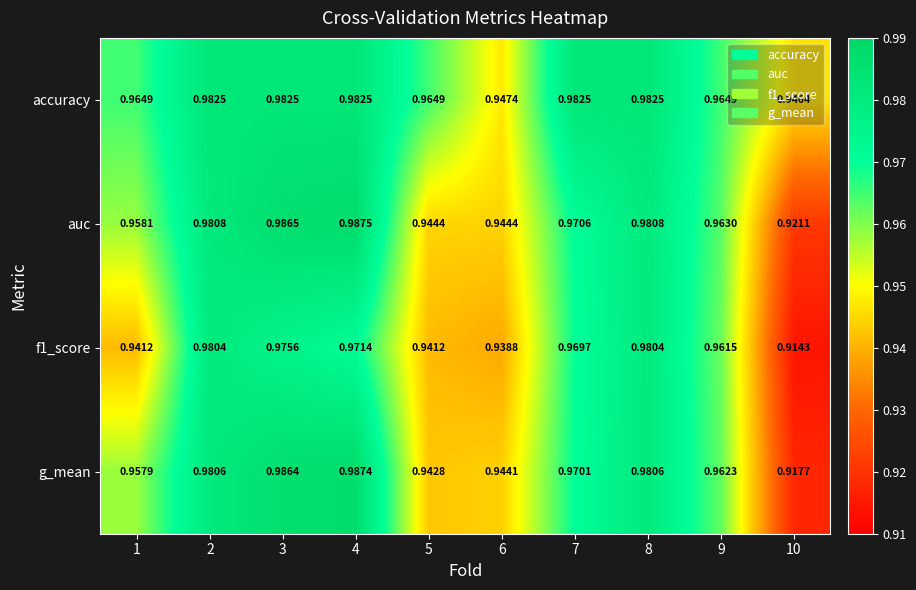

Which series has the largest total across all categories?

accuracy